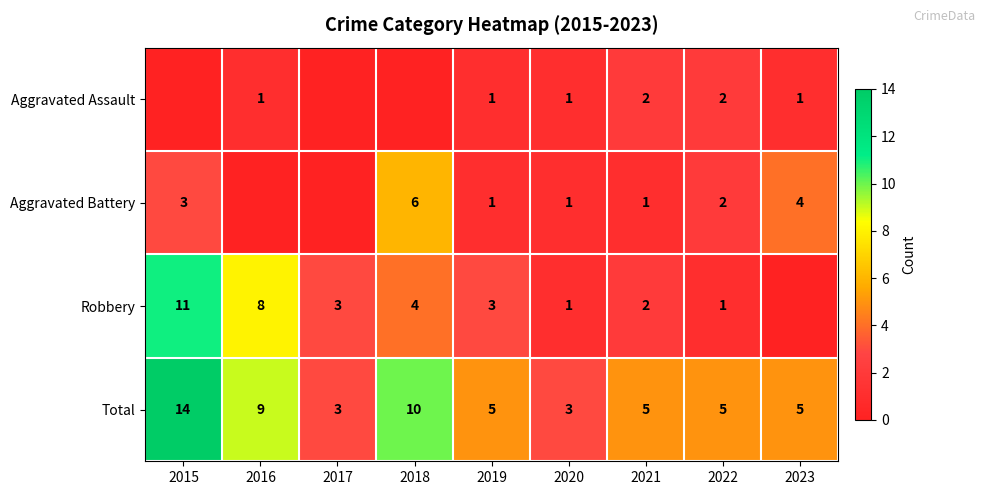

How many data points does each series have?

9